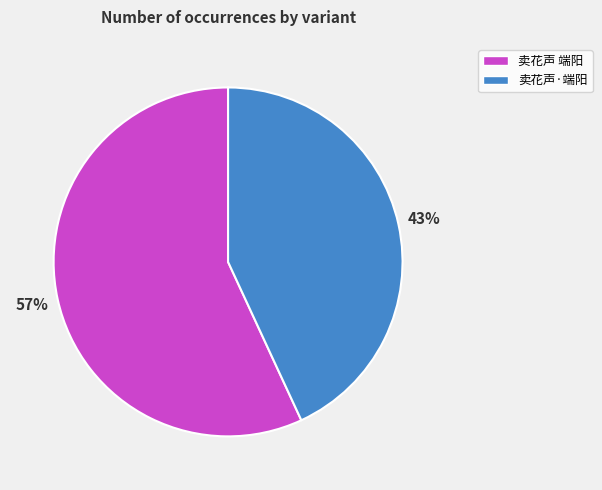

What is the ratio of the value at 卖花声·端阳 to the value at 卖花声 端阳?

0.8